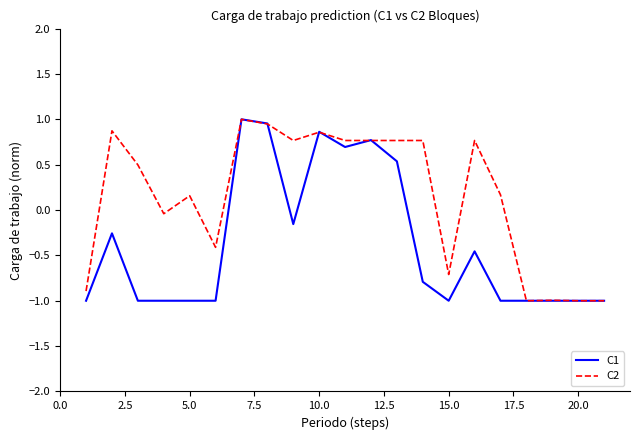

Which series has the largest total across all categories?

C2